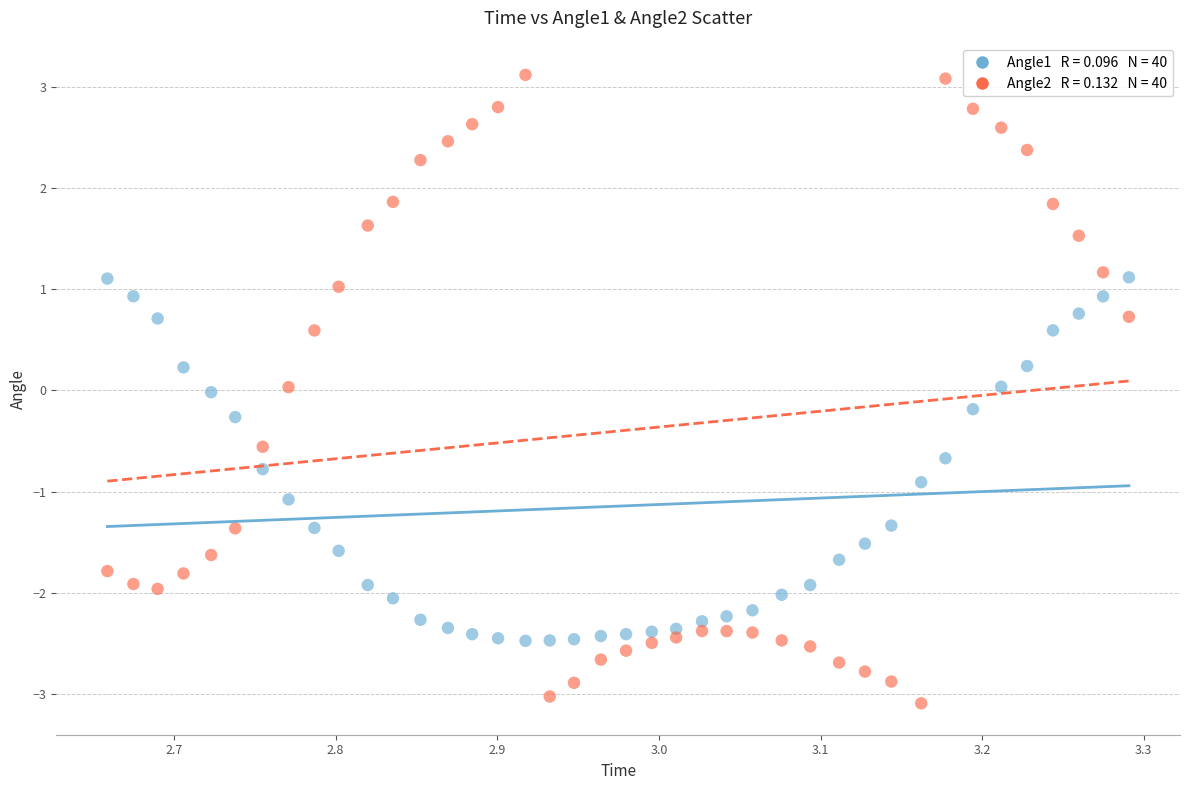

Across all data points, what is the range of Y values (max minus min)?

6.2